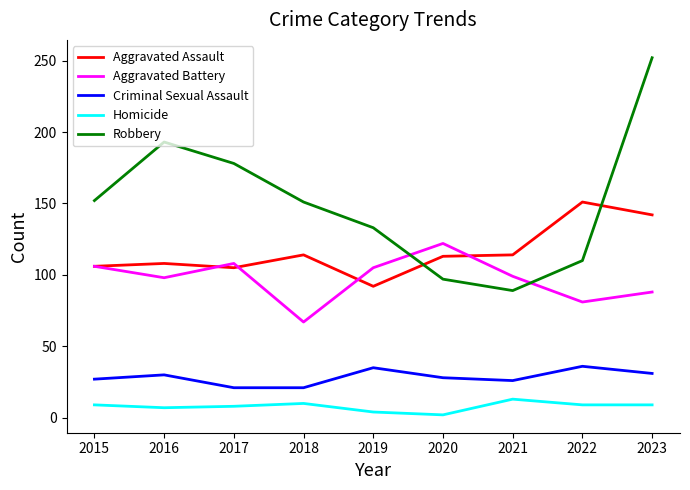

Is it true that Robbery equals 90 at 2016?

False